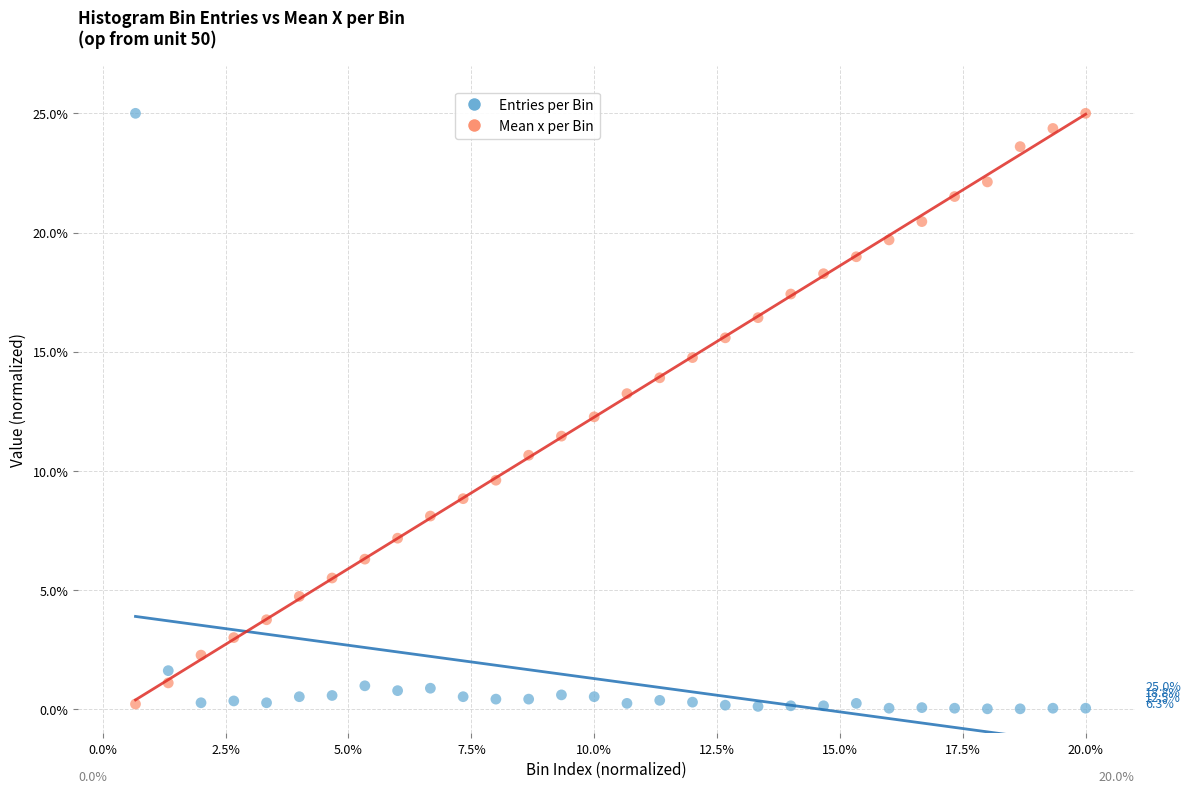

Across all data points, what is the range of X values (max minus min)?

19.3